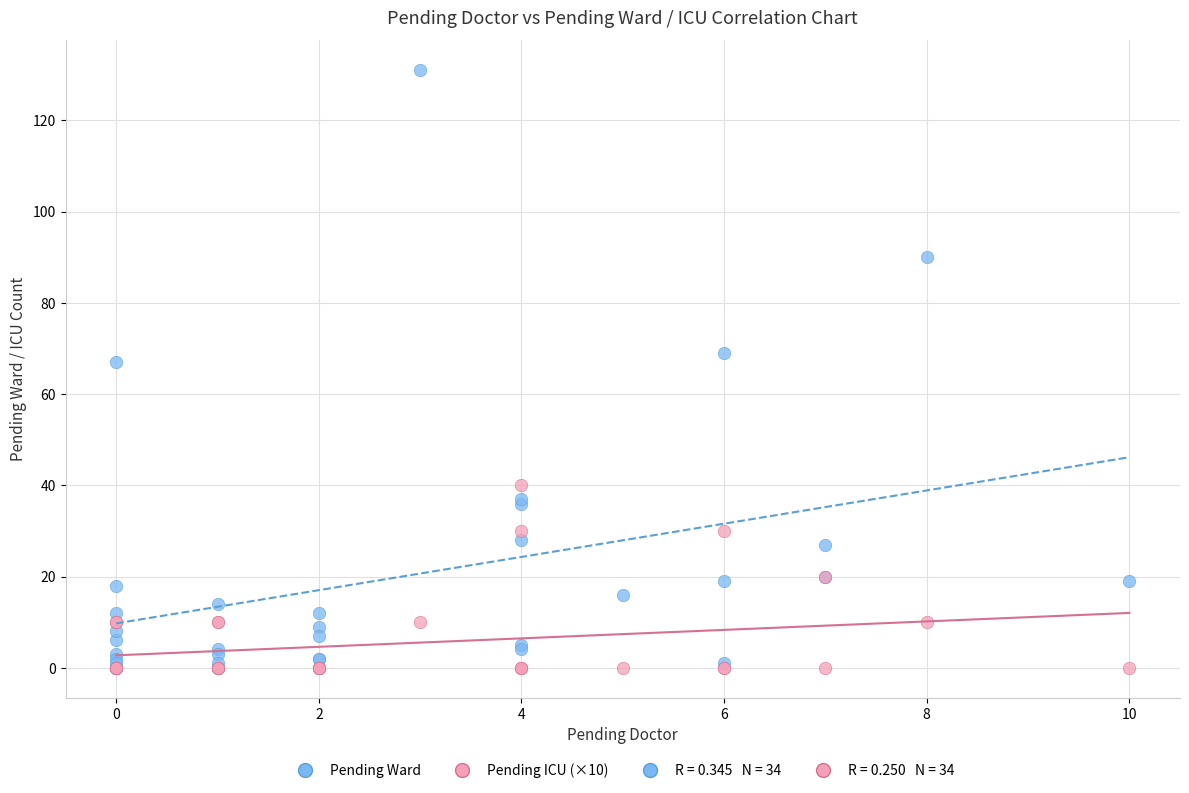

Which series reaches the maximum Y coordinate?

Pending Ward